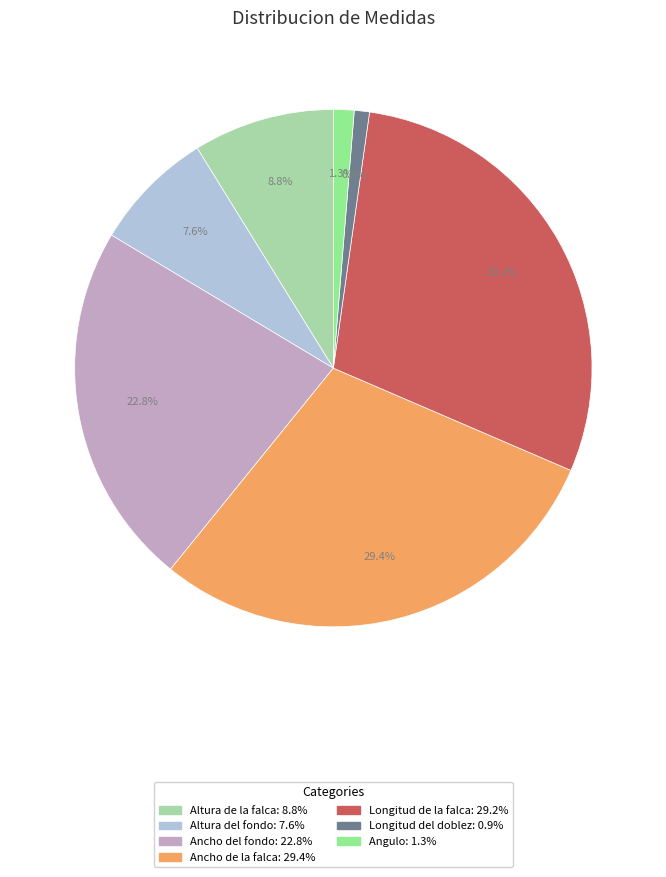

To the nearest percent, what percentage of the pie is Angulo?

1%